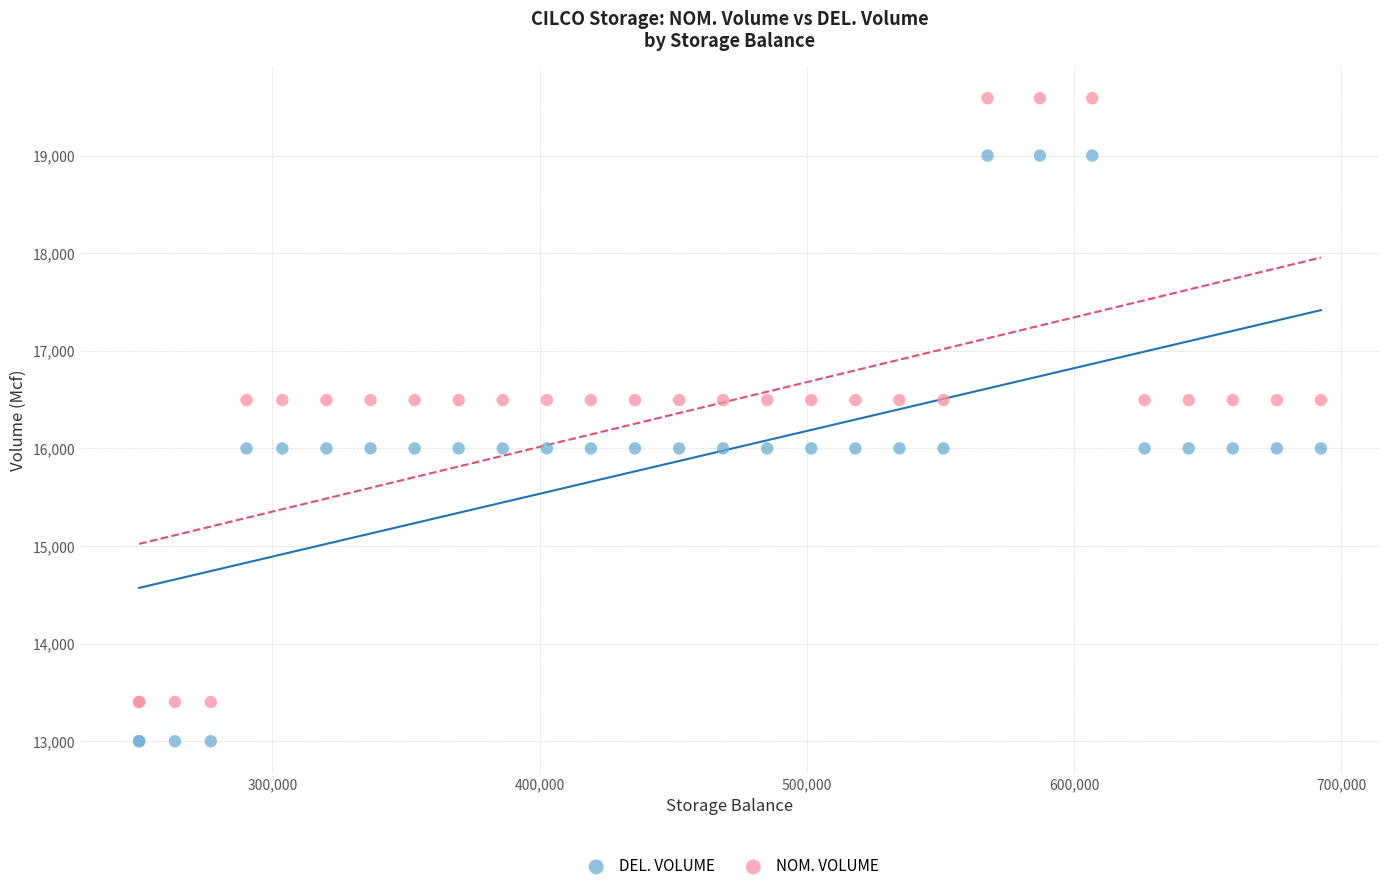

Which series contains the lowest Y value?

DEL. VOLUME